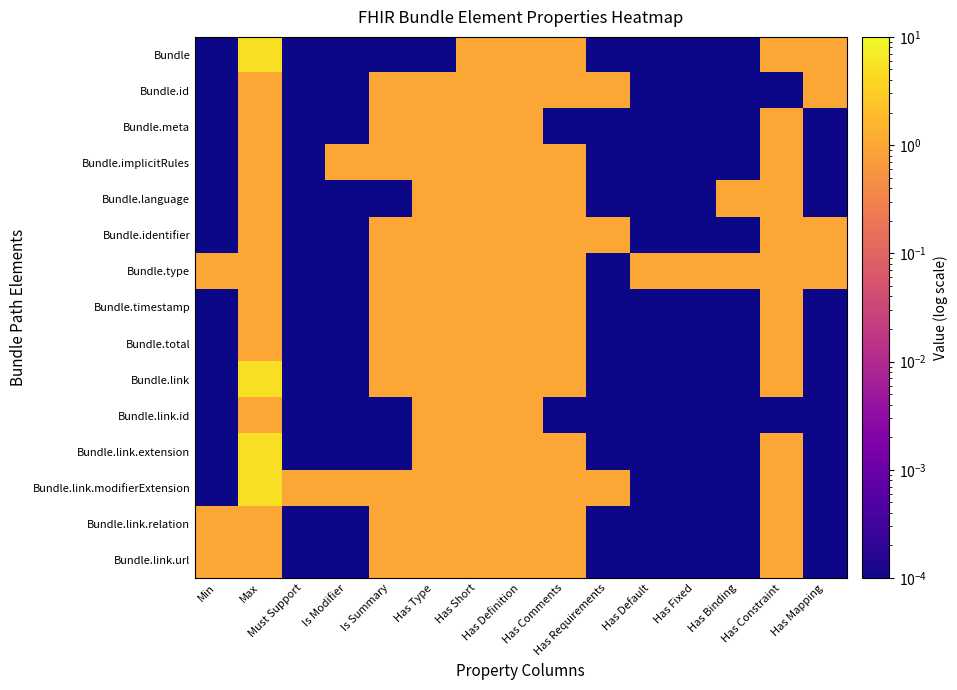

Count the number of data series in this chart.

15